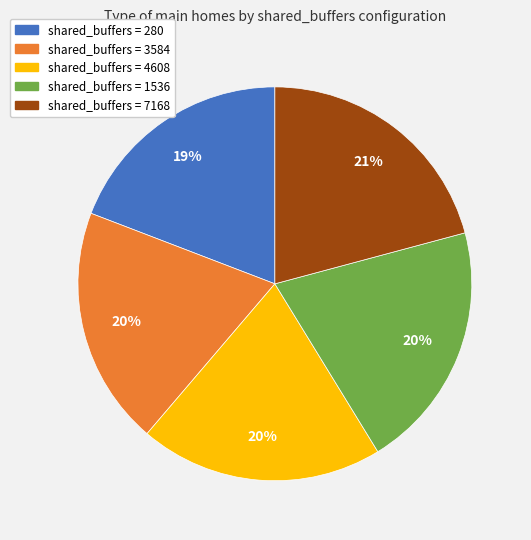

Is it true that shared_buffers = 7168 is 6% of the pie?

False